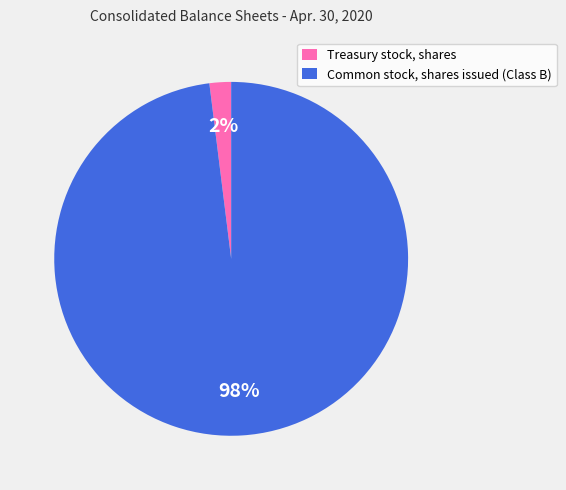

How many segments does this pie chart have?

2